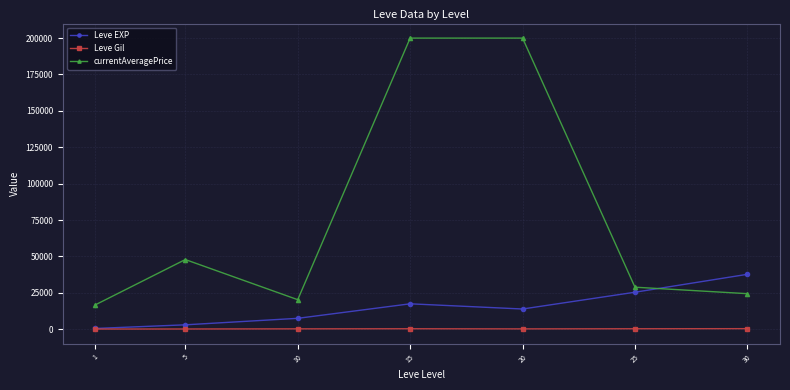

True or false: Leve Gil and currentAveragePrice intersect in this chart.

False